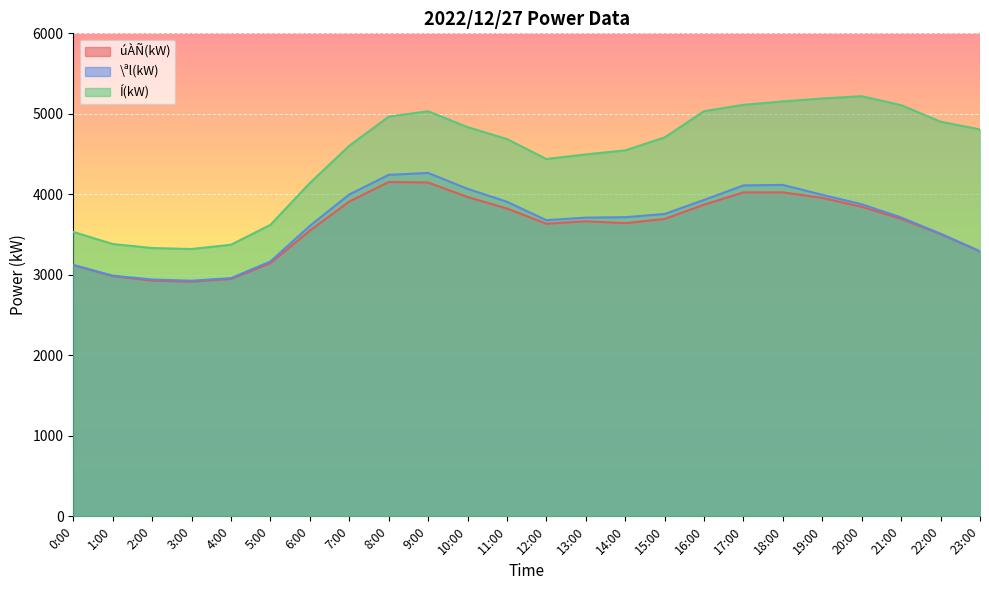

Where does the úÀÑ(kW) series first go above 3694?

7:00